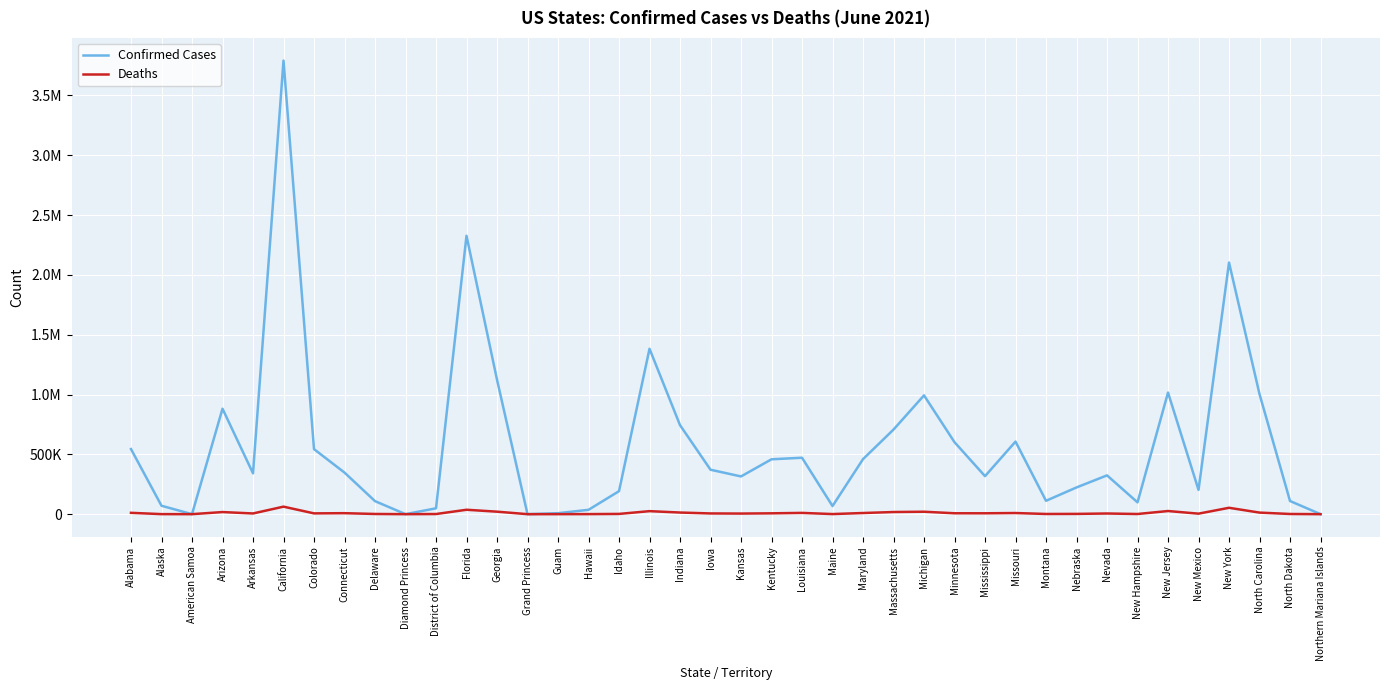

What are all the series names shown in the legend?

Confirmed Cases, Deaths